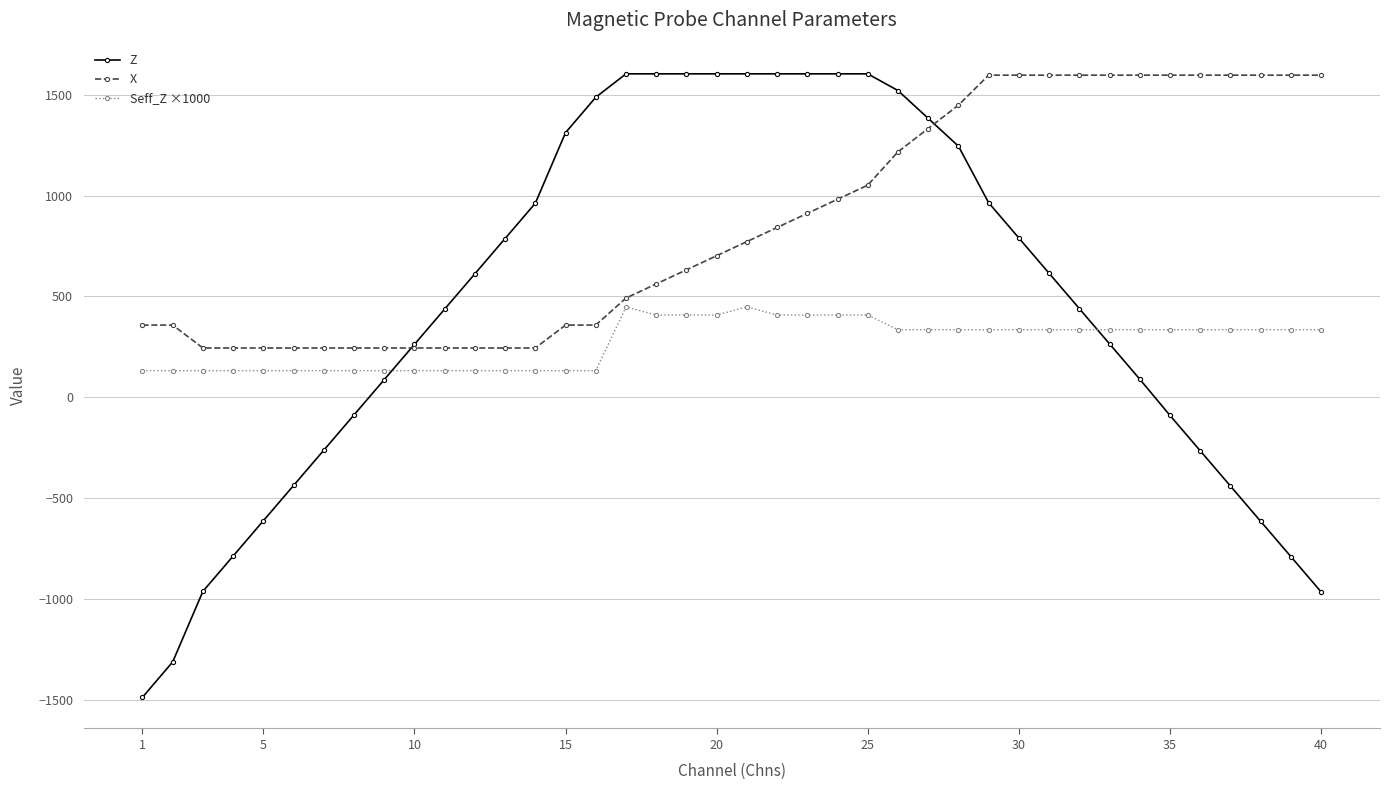

How many intersections are there between Z and X?

2